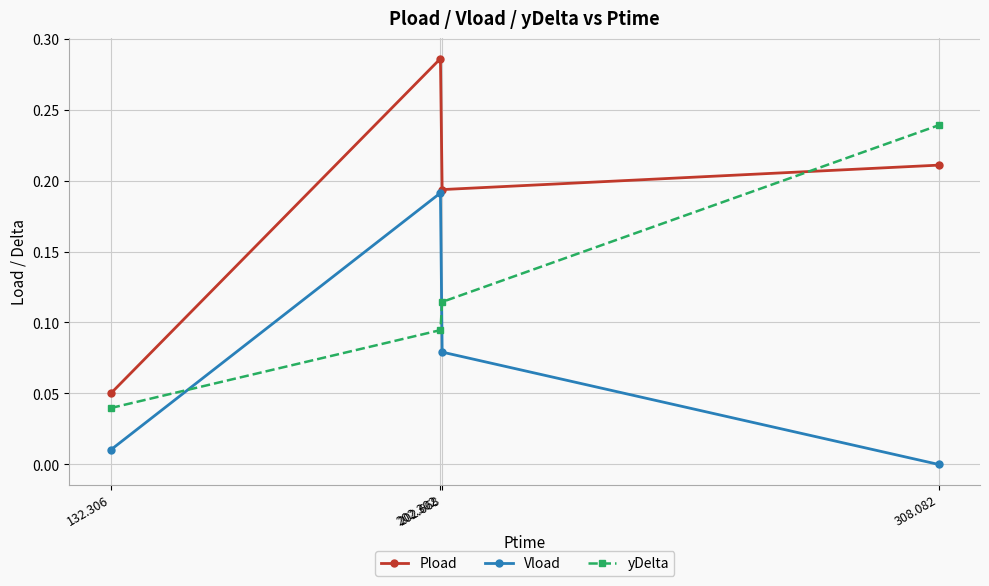

How many data points in Vload are above 0?

3